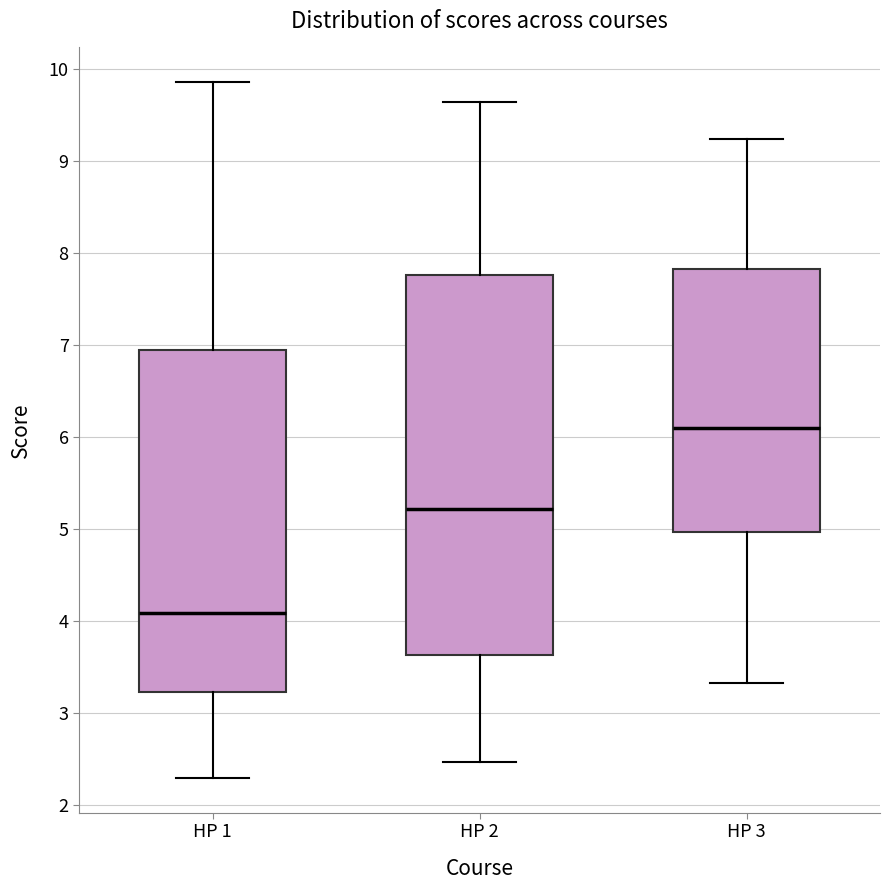

Reading left to right, read every box against the y-axis: the position of its median line, the range the box covers, and the ends of its whiskers. The values are not printed on the chart, so give them approximately, as read against the axis.

HP 1: median 4.1, box 3.2 to 7.0, whiskers 2.3 to 9.9
HP 2: median 5.2, box 3.6 to 7.8, whiskers 2.5 to 9.6
HP 3: median 6.1, box 5.0 to 7.8, whiskers 3.3 to 9.2